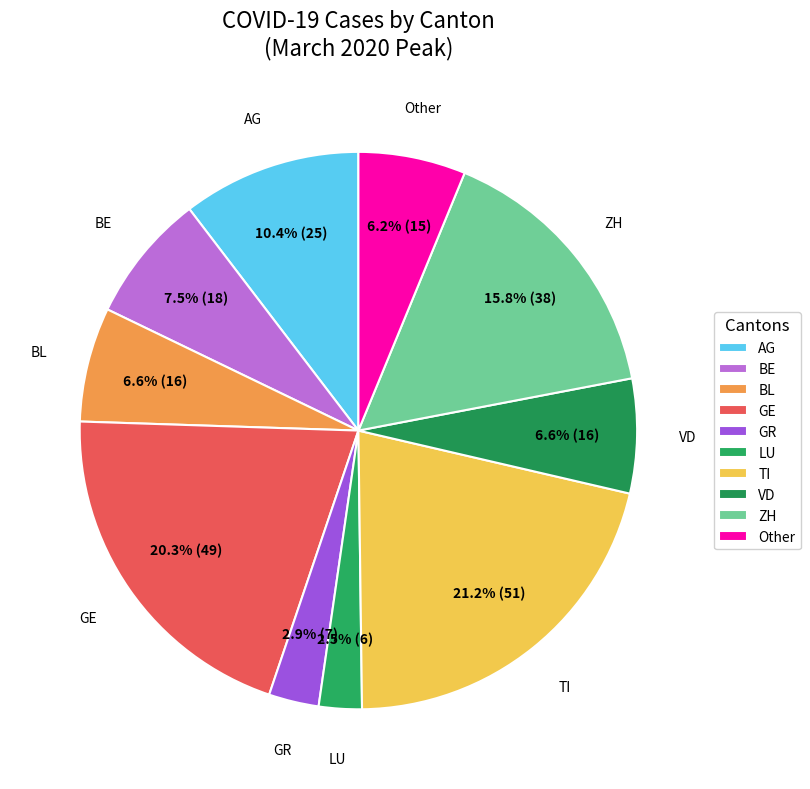

How many segments does this pie chart have?

10